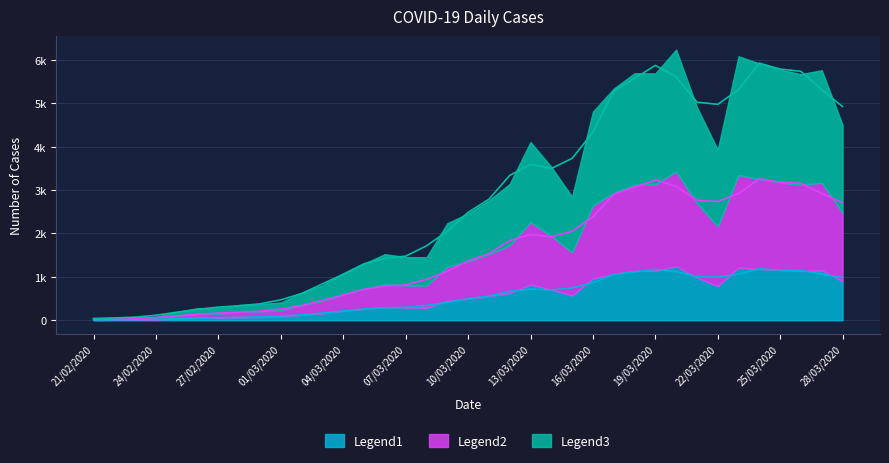

List the labels in order of value, smallest first.

21/02/2020, 22/02/2020, 23/02/2020, 24/02/2020, 25/02/2020, 26/02/2020, 27/02/2020, 28/02/2020, 29/02/2020, 01/03/2020, 02/03/2020, 03/03/2020, 04/03/2020, 05/03/2020, 06/03/2020, 07/03/2020, 08/03/2020, 09/03/2020, 10/03/2020, 11/03/2020, 12/03/2020, 14/03/2020, 13/03/2020, 15/03/2020, 16/03/2020, 28/03/2020, 22/03/2020, 21/03/2020, 17/03/2020, 23/03/2020, 27/03/2020, 18/03/2020, 20/03/2020, 26/03/2020, 25/03/2020, 19/03/2020, 24/03/2020